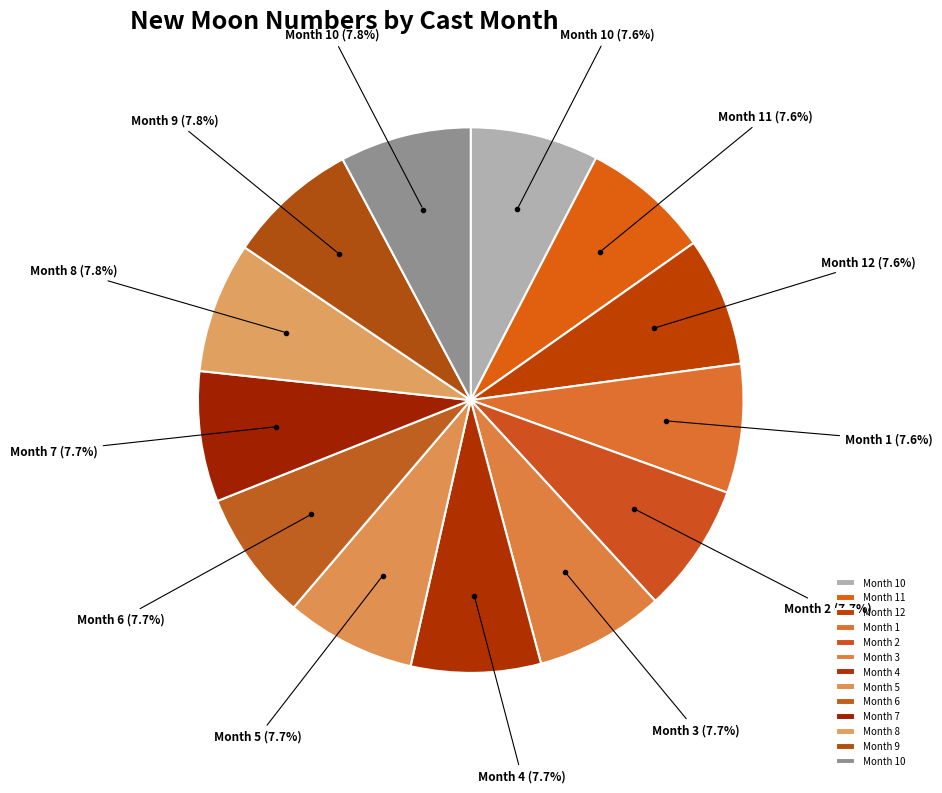

Count the number of slices in the pie.

13